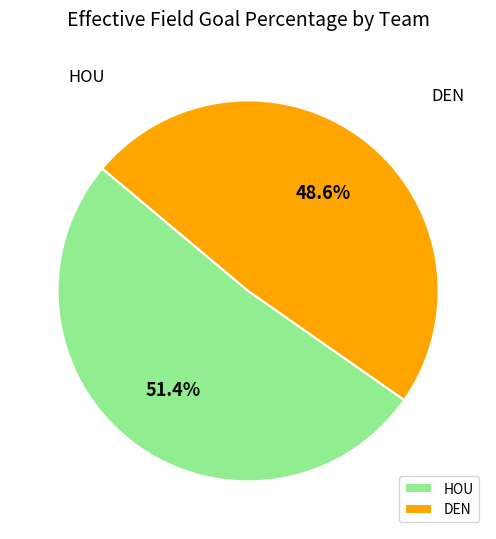

Which category accounts for the majority?

HOU